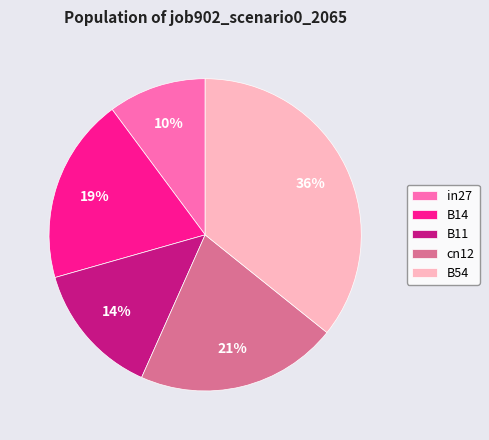

Is the sum of B11 and cn12 greater than half?

No